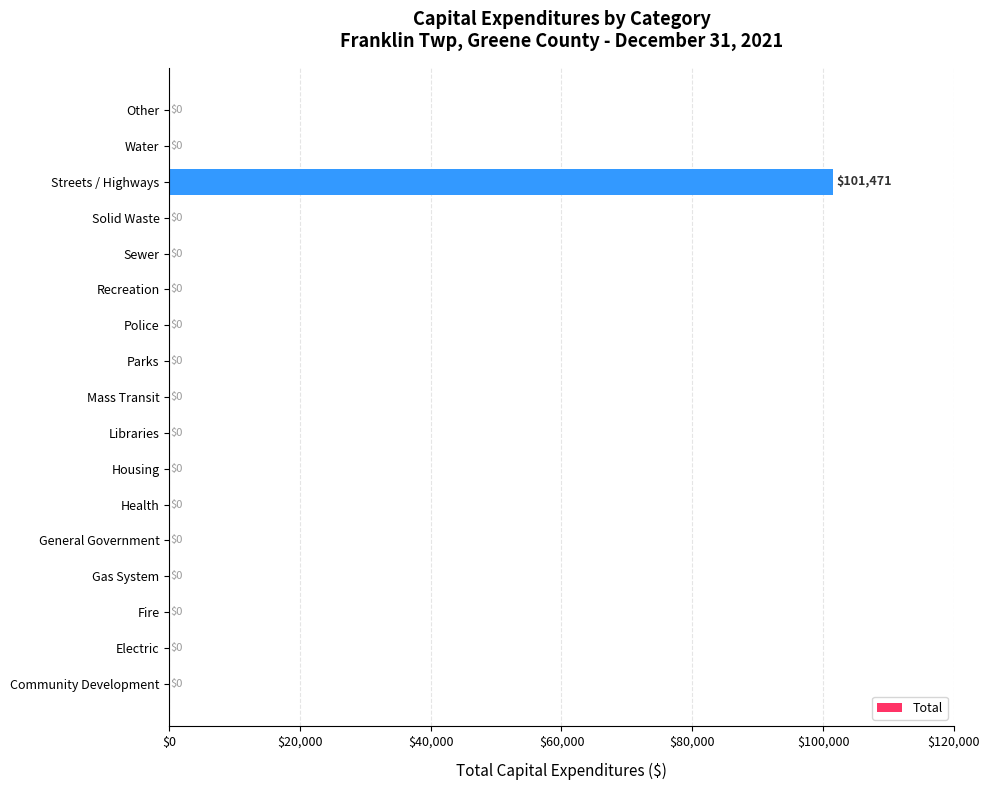

How many data points are above 0?

1